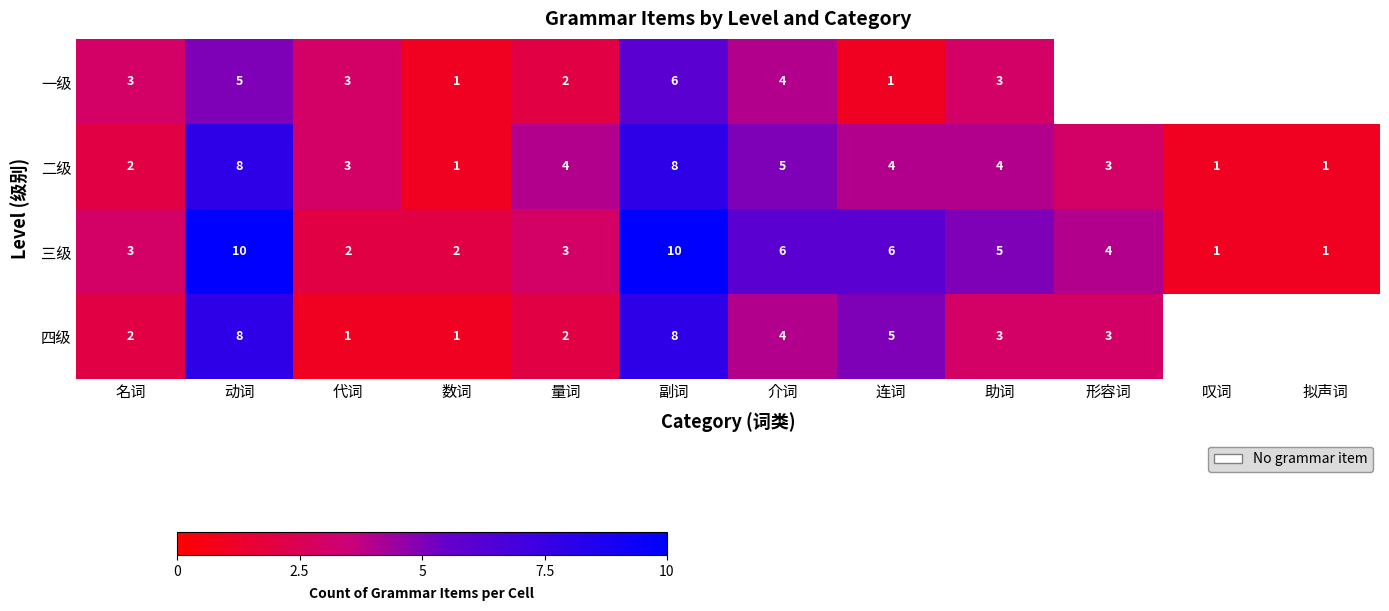

What is the total value across all series at 副词?

32